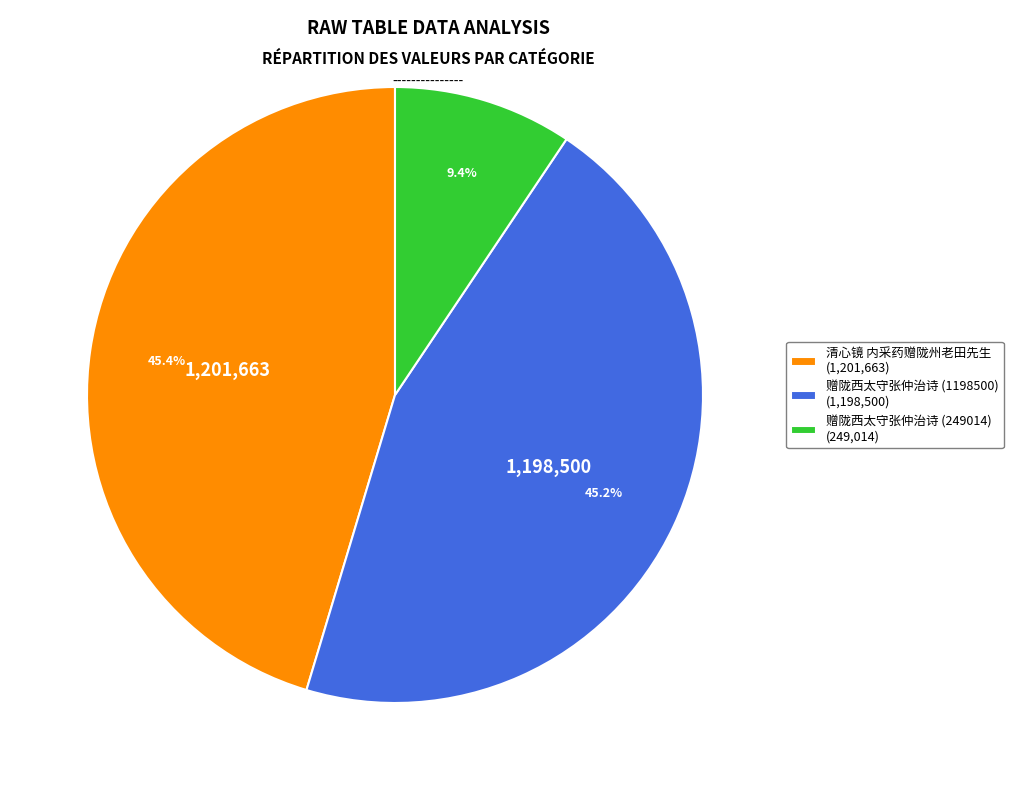

Count the number of slices in the pie.

3